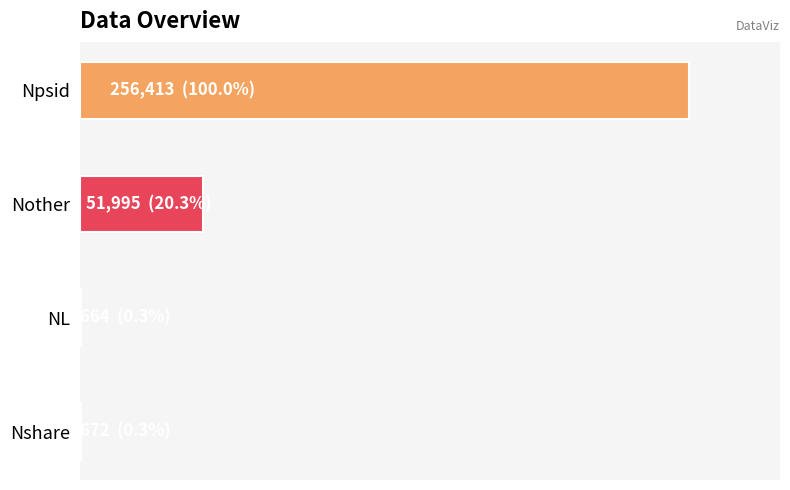

Are the bars horizontal?

Yes